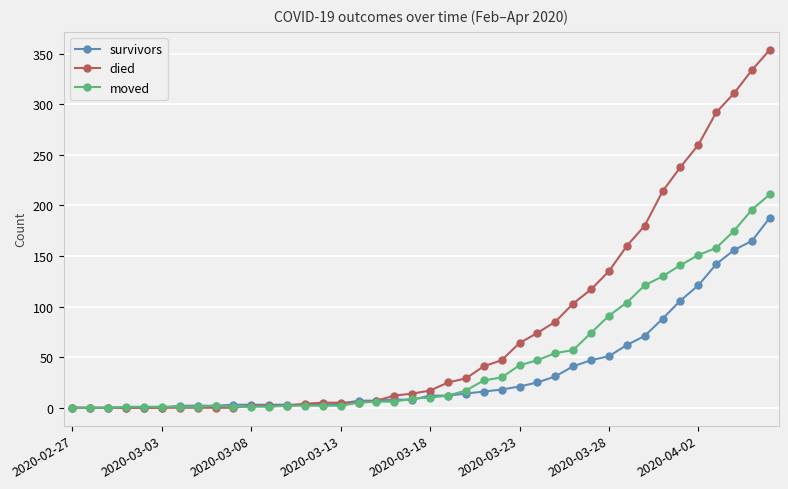

True or false: moved has more than 0 interior local peaks.

True